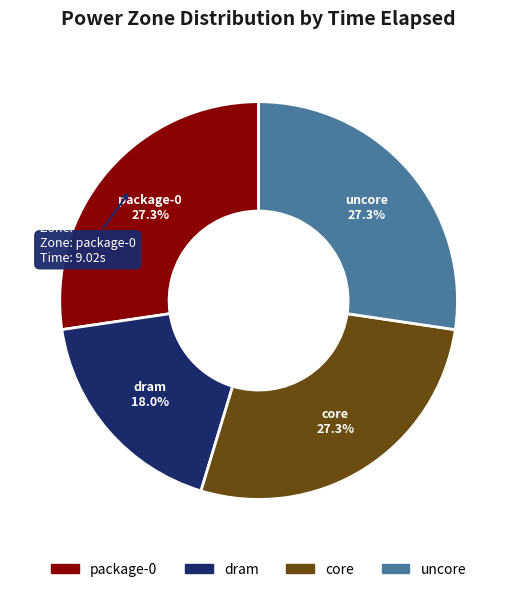

True or false: core accounts for 36% of the total.

False